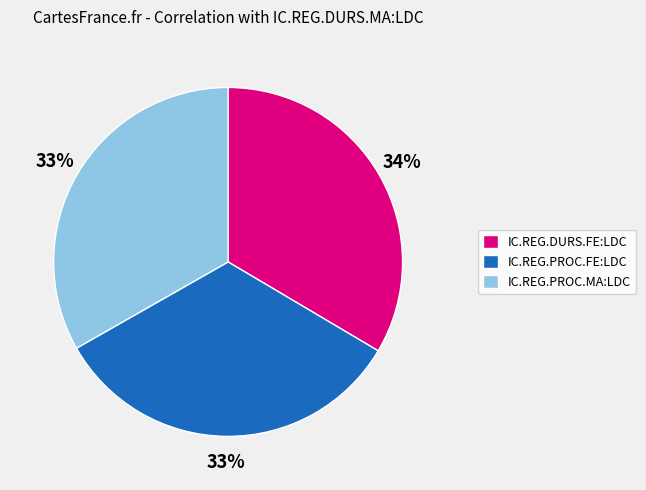

Is the sum of IC.REG.DURS.FE:LDC and IC.REG.PROC.FE:LDC greater than half?

Yes